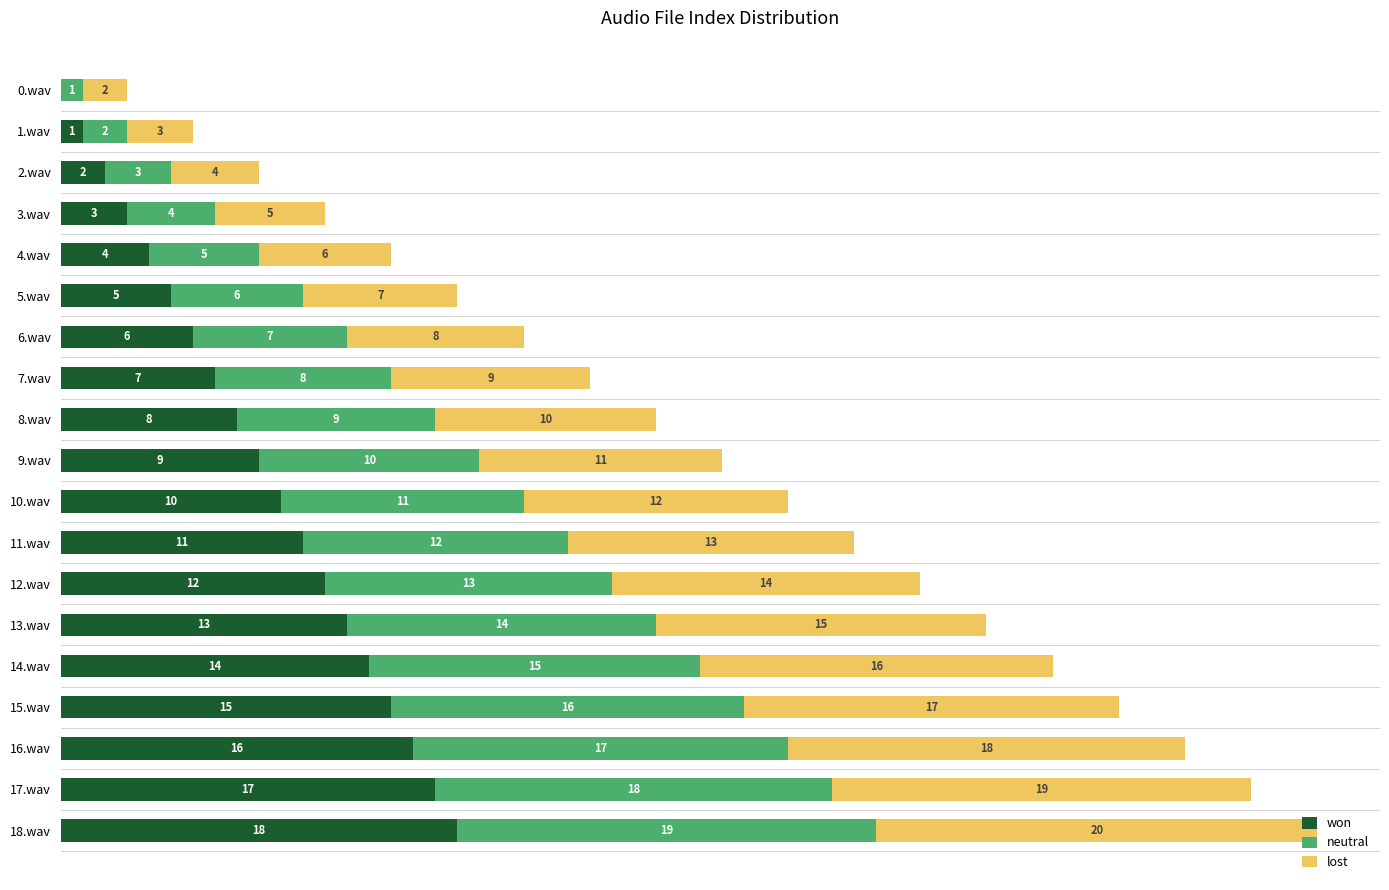

What are all the series names shown in the legend?

won, neutral, lost